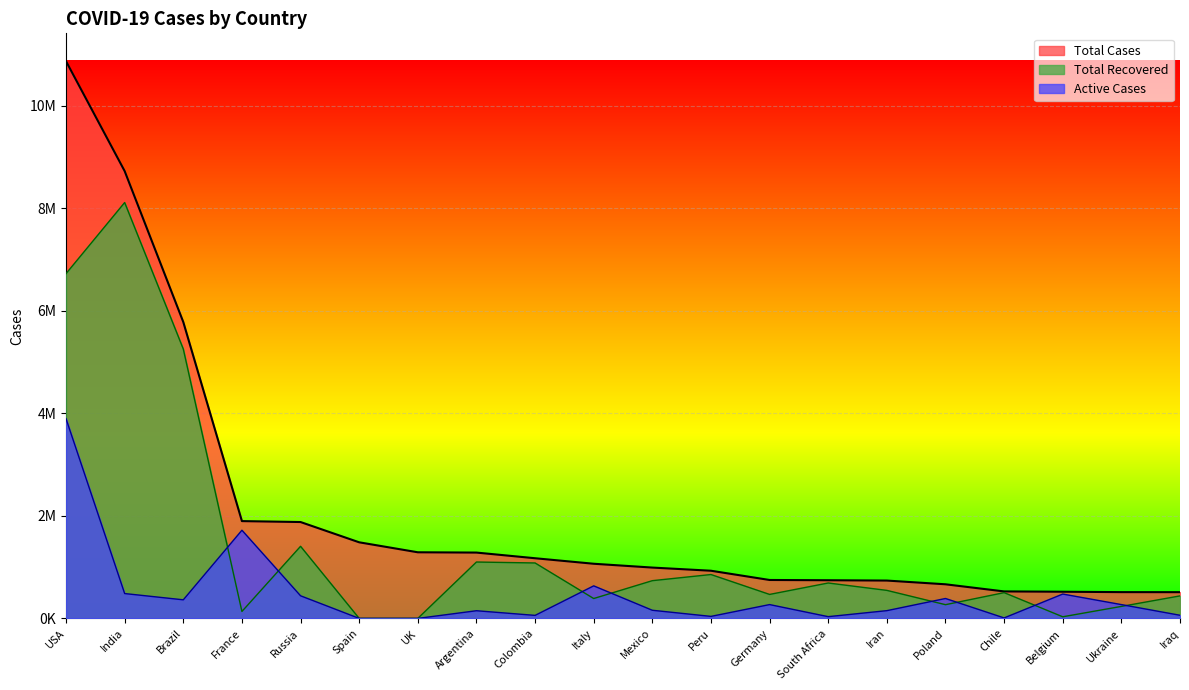

True or false: Active Cases and Total Cases cross at least once.

False